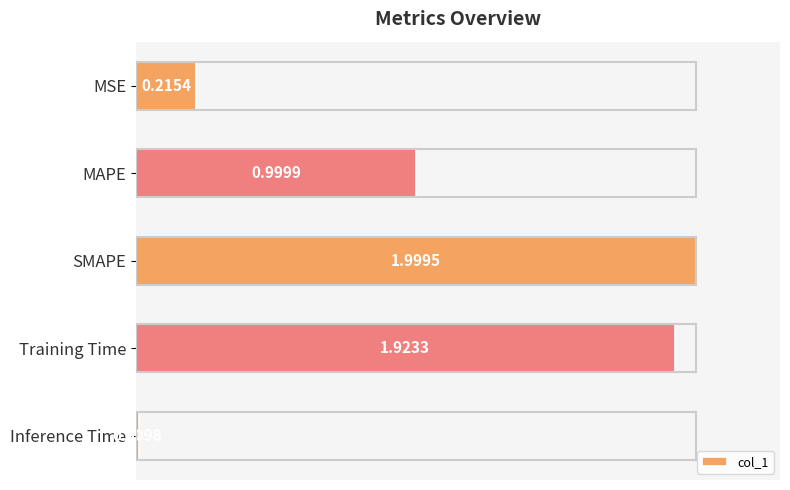

Which category has the lowest value across all series?

Inference Time